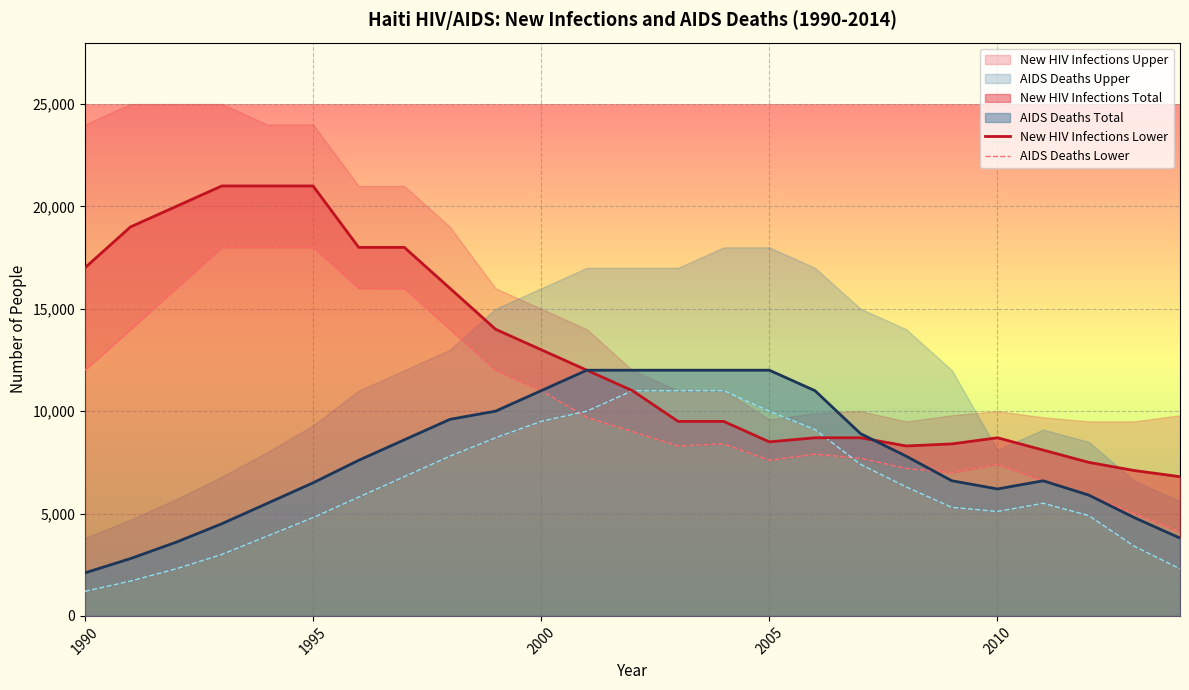

How many data points in New HIV Infections Lower are less than 11000?

12